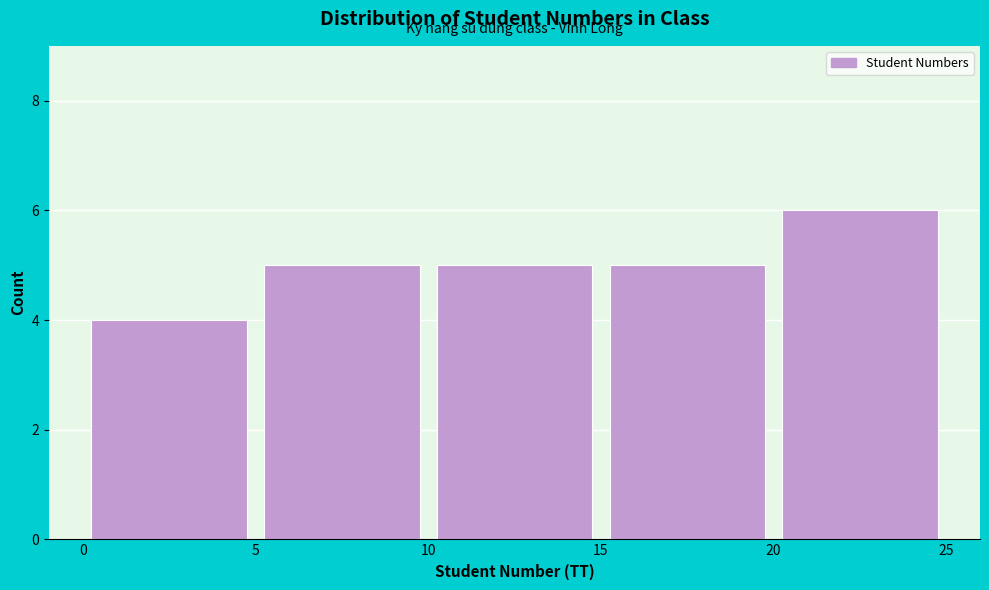

Reading left to right, list every bar in this chart as the range it spans on the x-axis followed by its height. The values are not printed on the chart, so give them approximately, as read against the axis.

0 to 5: 4
5 to 10: 5
10 to 15: 5
15 to 20: 5
20 to 25: 6